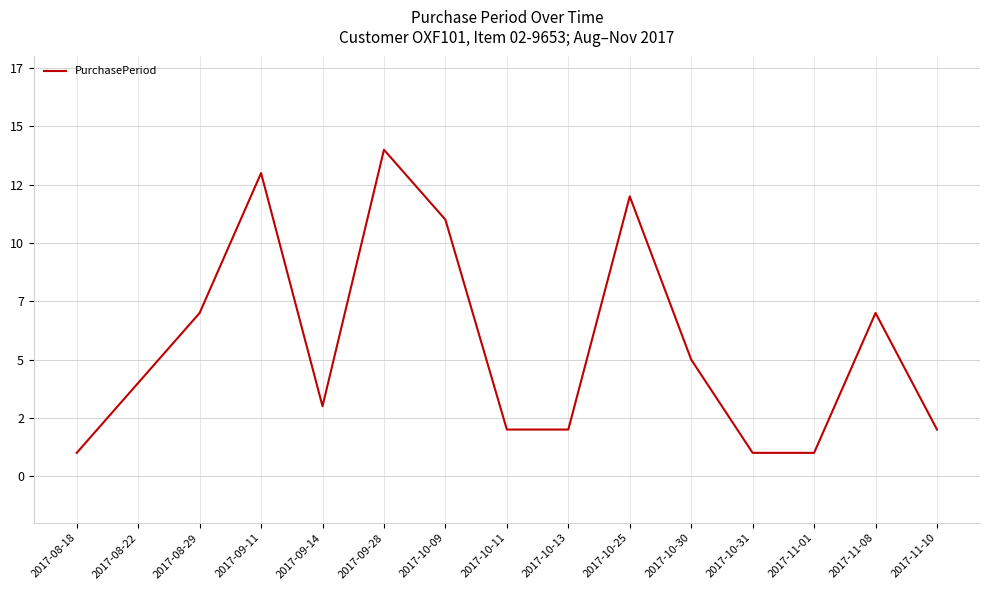

Does the chart have visible grid lines?

Yes